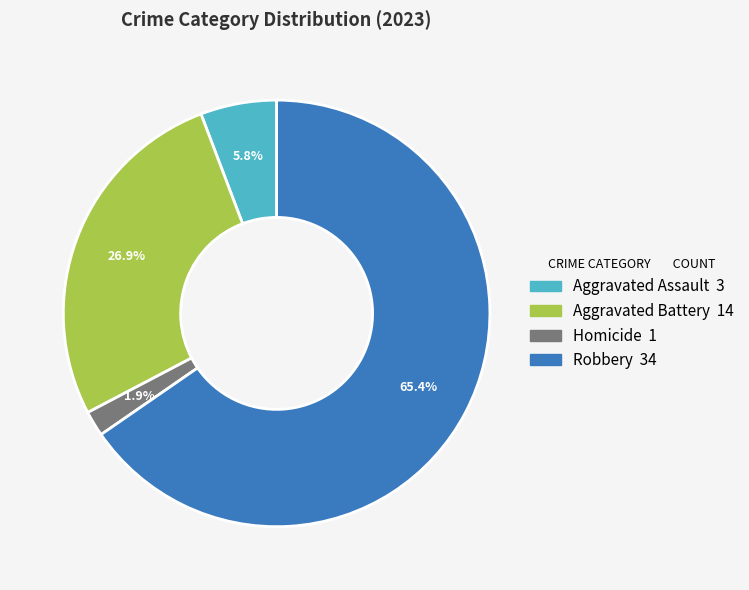

Is there any slice that represents more than half of the pie?

Yes